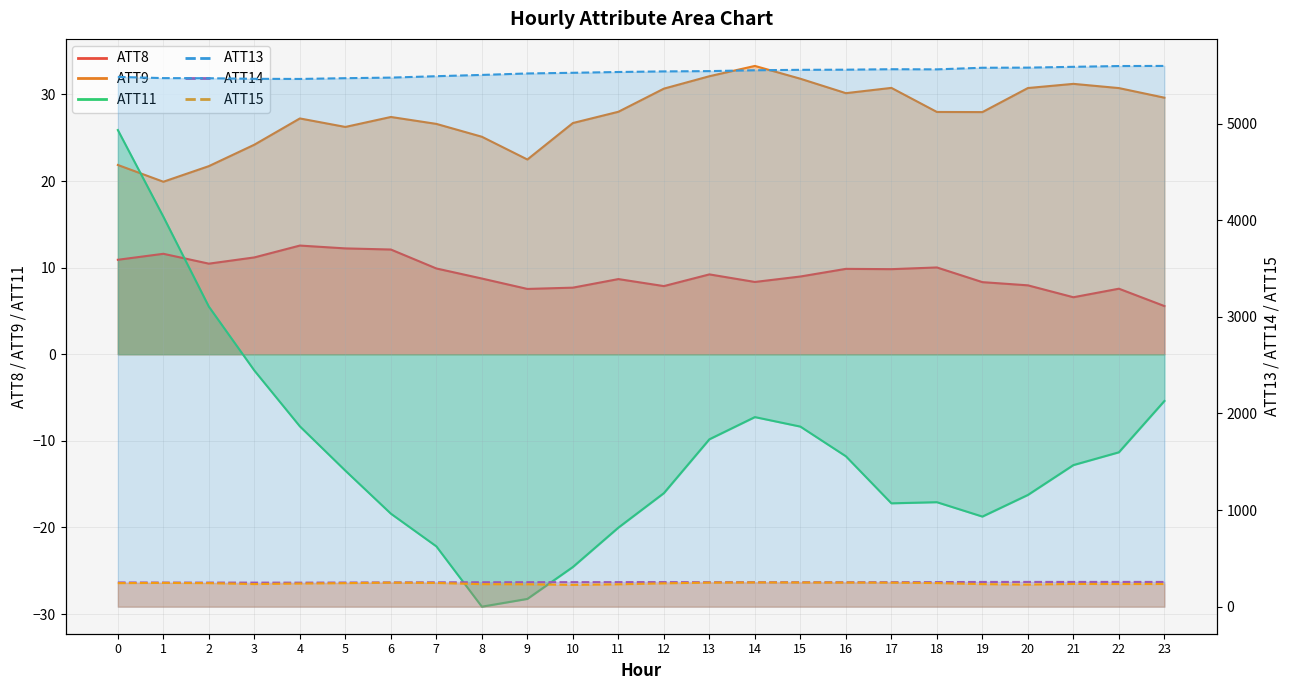

What is the total value across all series at 17?

6089.0